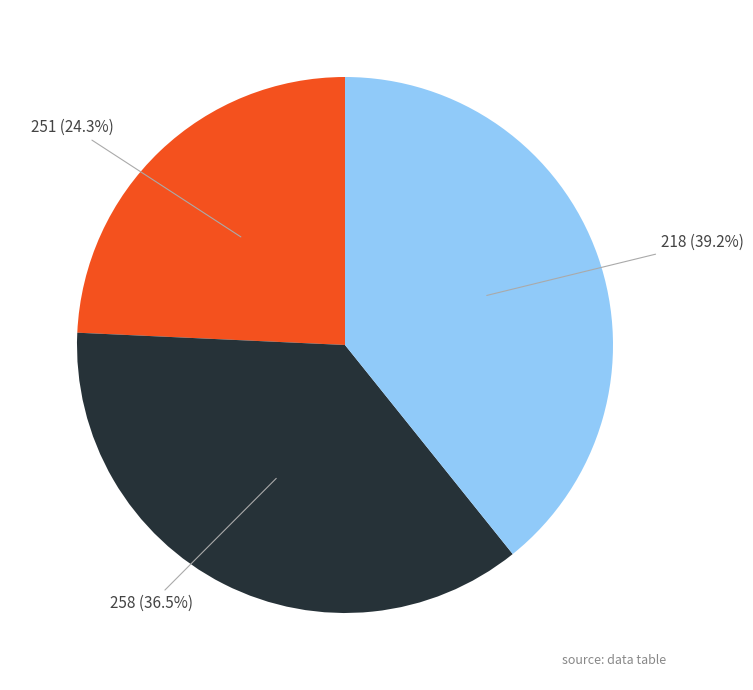

To the nearest percent, what is the average slice percentage?

33%